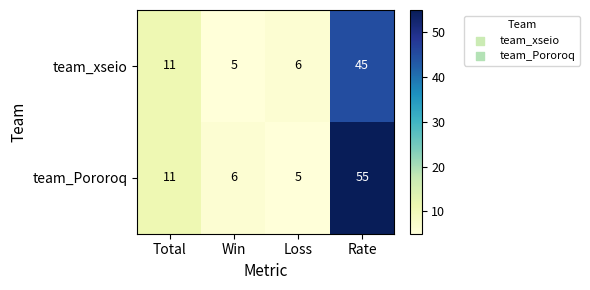

Count the number of categories in the chart.

4